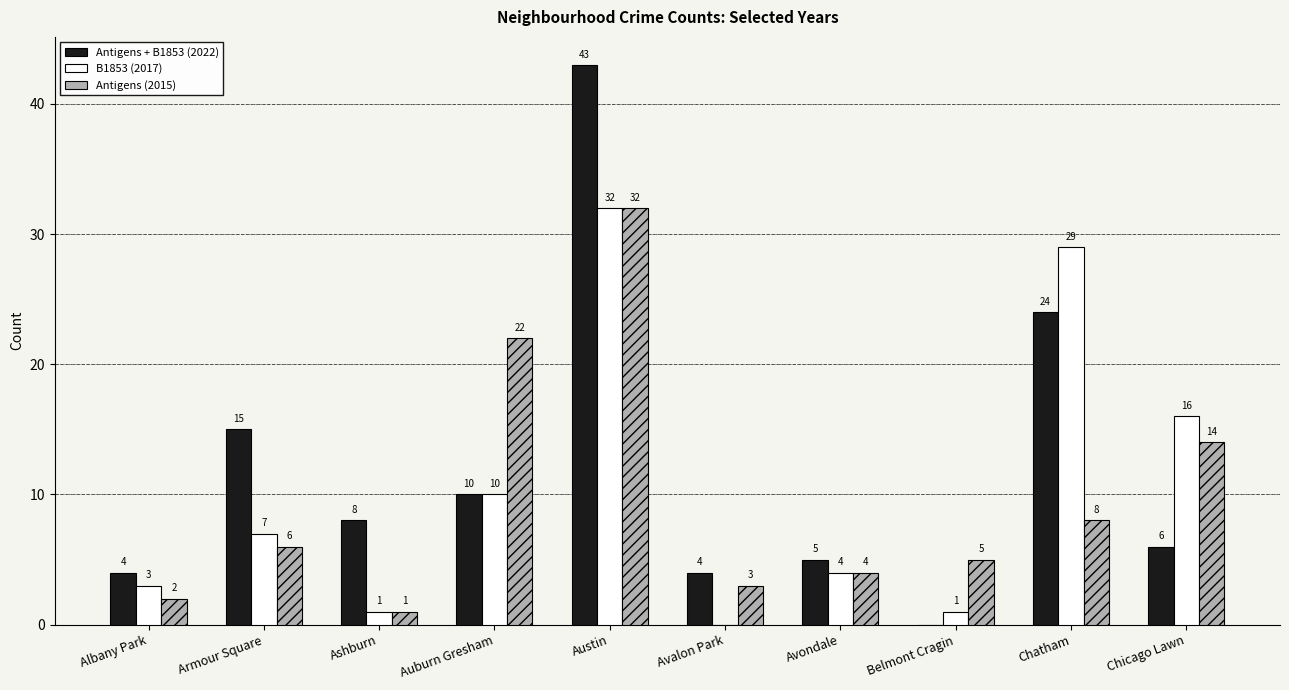

Count the number of data series in this chart.

3